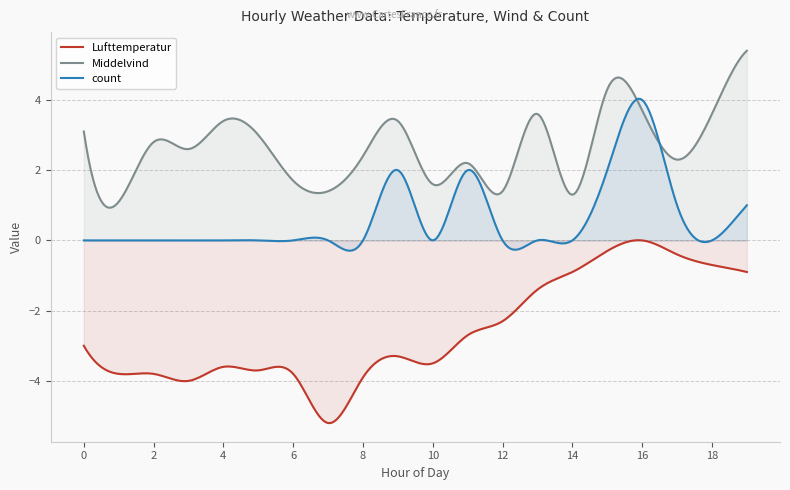

What is the value of the Lufttemperatur point at the 10th from the left?

-3.3